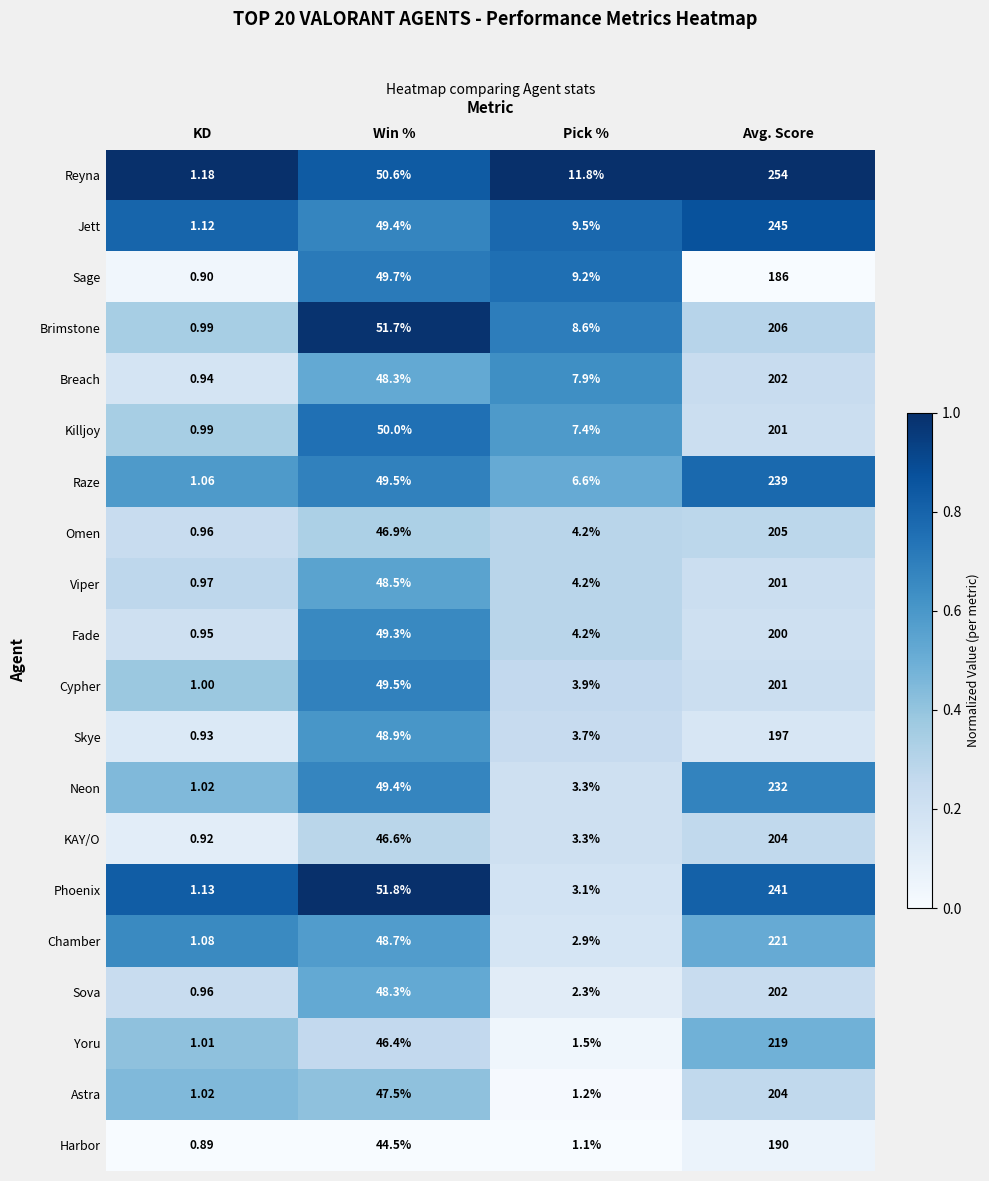

At which label does Killjoy reach its minimum?

KD